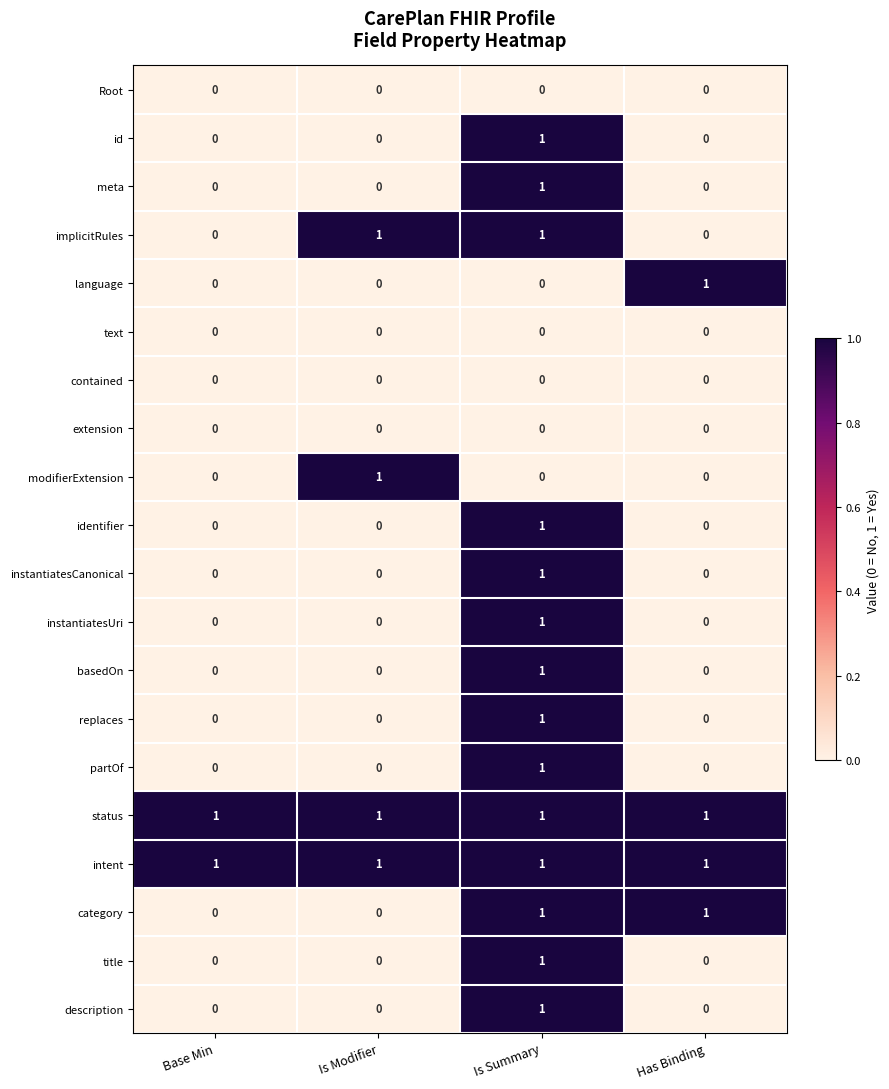

True or false: instantiatesCanonical has a value of -1 at Has Binding.

False